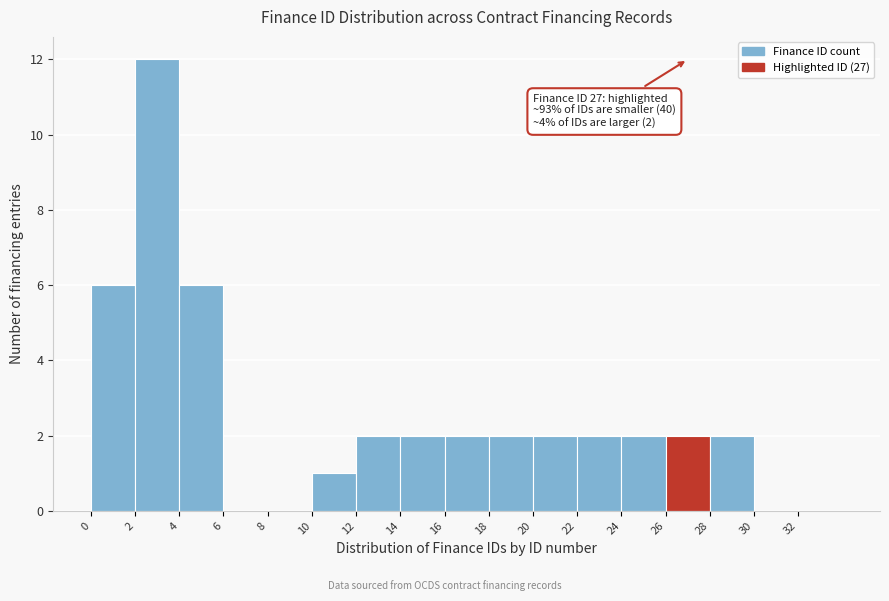

Over which range of the x-axis is the bar tallest?

2 to 4